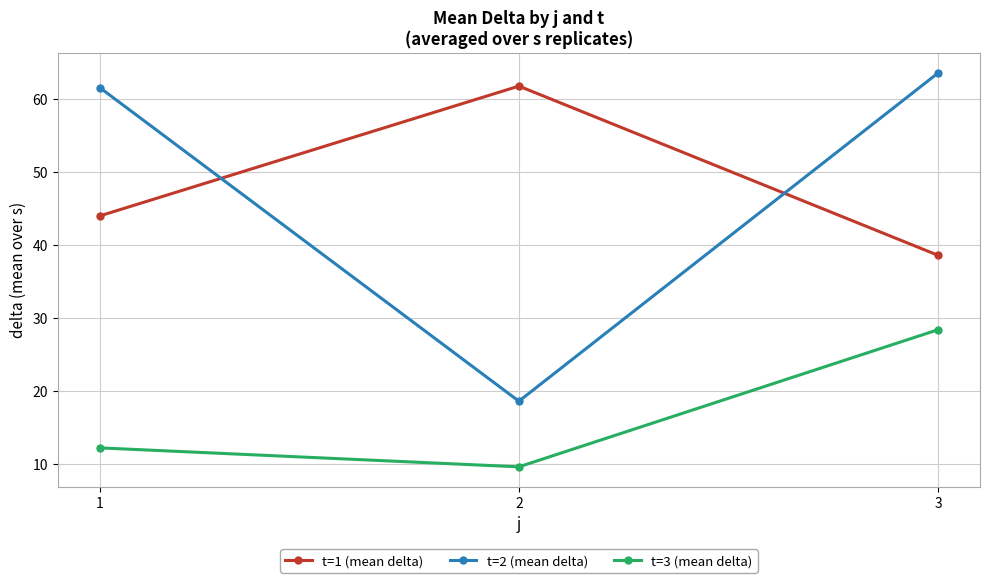

Is the value of t=2 (mean delta) at 2 greater than the value of t=3 (mean delta) at 1?

Yes